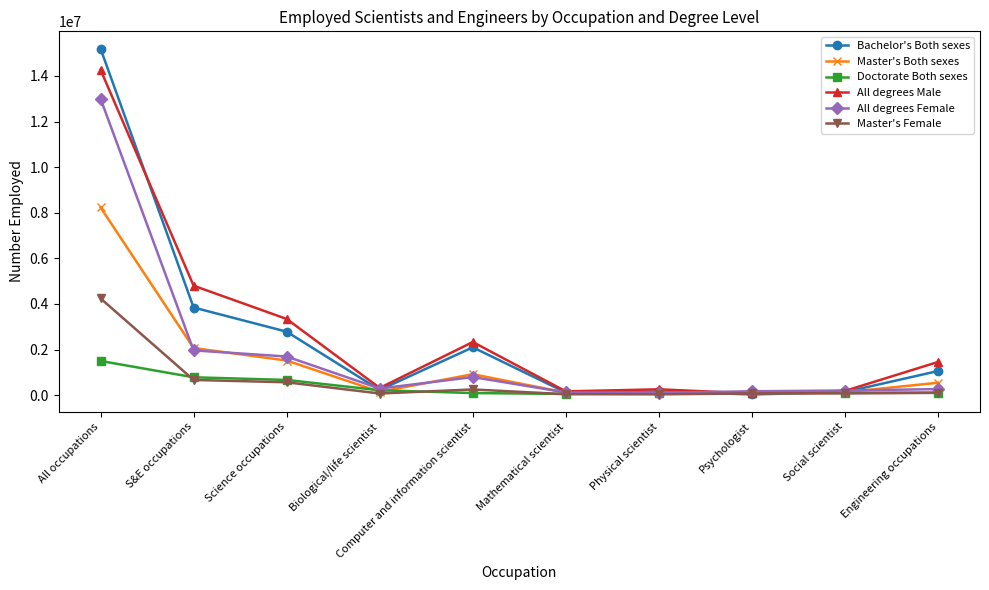

Where is the first local minimum for All degrees Male?

Biological/life scientist